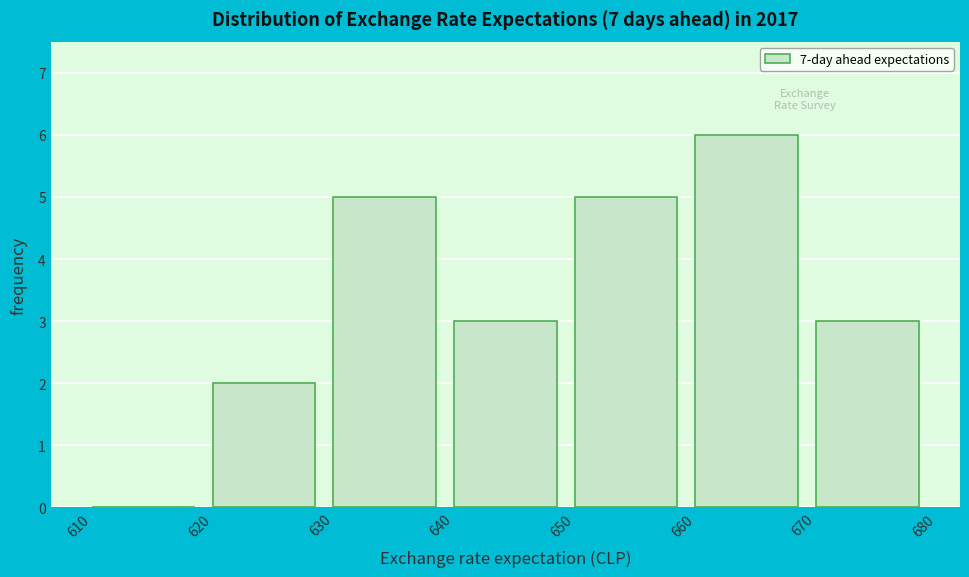

Reading left to right, list every bar in this chart as the range it spans on the x-axis followed by its height. The values are not printed on the chart, so give them approximately, as read against the axis.

610 to 620: 0
620 to 630: 2
630 to 640: 5
640 to 650: 3
650 to 660: 5
660 to 670: 6
670 to 680: 3